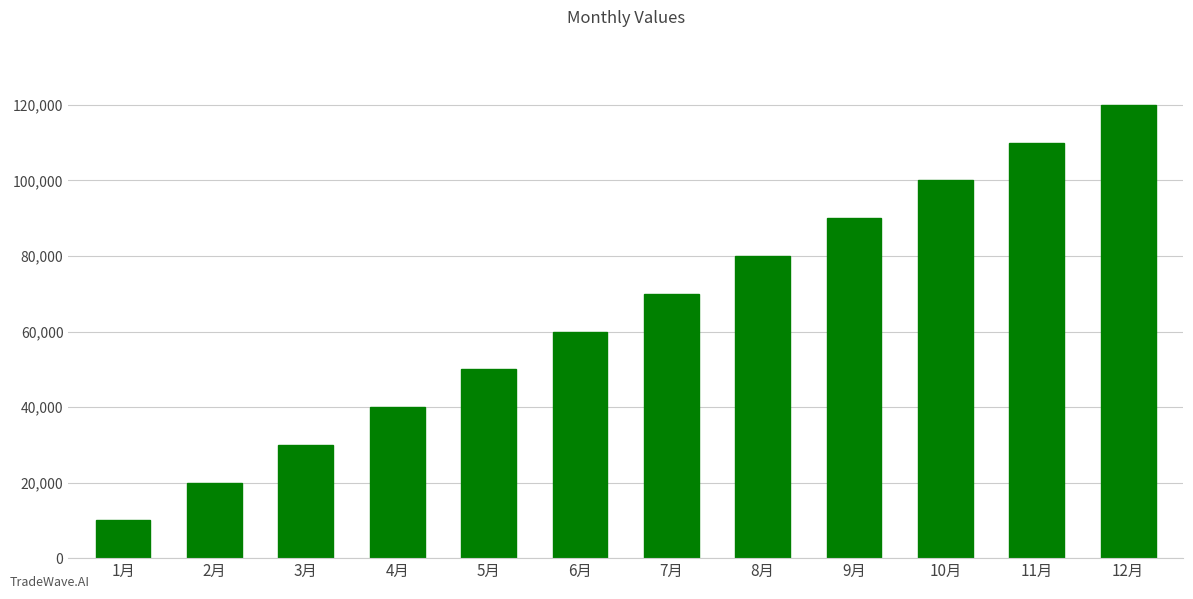

Reading left to right, what are all the values shown in this chart?

10000	20000	30000	40000	50000	60000	70000	80000	90000	100000	110000	120000